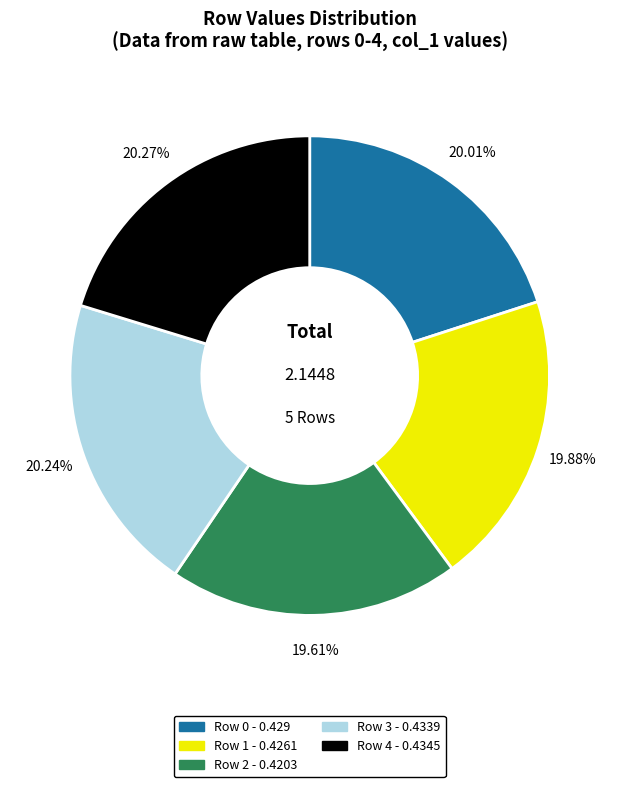

Is the sum of Row 0 and Row 4 greater than half?

No